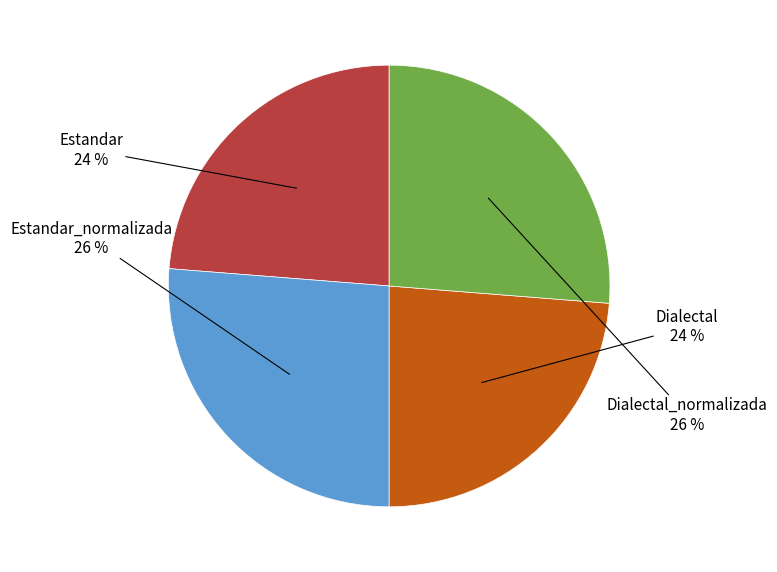

Is there any slice that represents more than half of the pie?

No